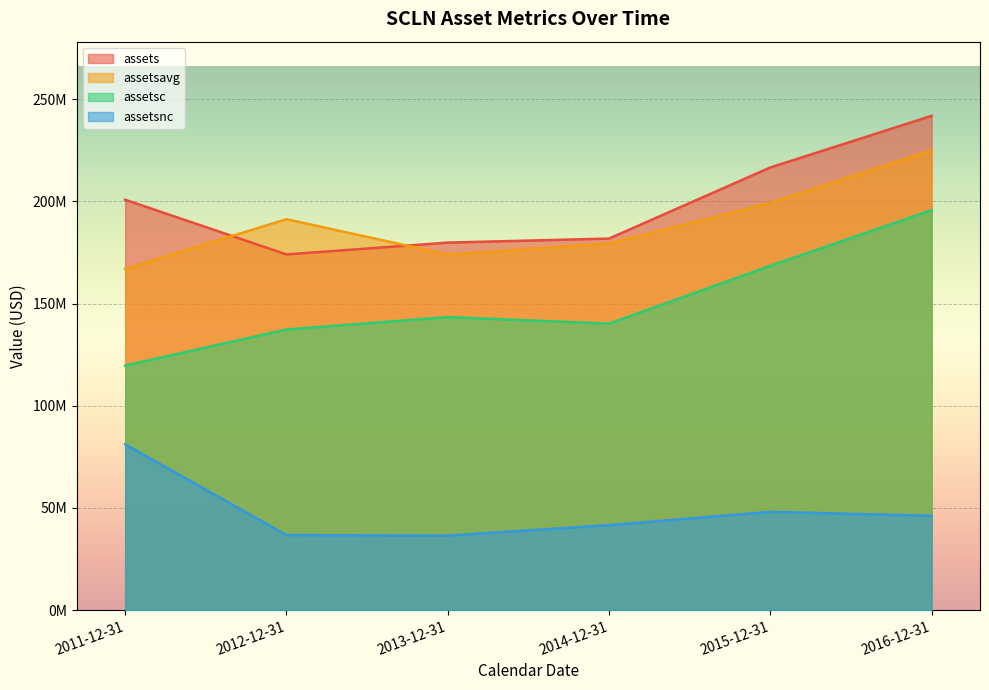

Reading left to right, extract all data points from this chart.

assets: 2011-12-31=200844000	2012-12-31=174071000	2013-12-31=179859000	2014-12-31=181831000	2015-12-31=216619000	2016-12-31=241898000
assetsavg: 2011-12-31=167054750	2012-12-31=191314500	2013-12-31=174019750	2014-12-31=179419500	2015-12-31=199273250	2016-12-31=225032250
assetsc: 2011-12-31=119694000	2012-12-31=137329000	2013-12-31=143417000	2014-12-31=140197000	2015-12-31=168521000	2016-12-31=195733000
assetsnc: 2011-12-31=81150000	2012-12-31=36742000	2013-12-31=36442000	2014-12-31=41634000	2015-12-31=48098000	2016-12-31=46165000